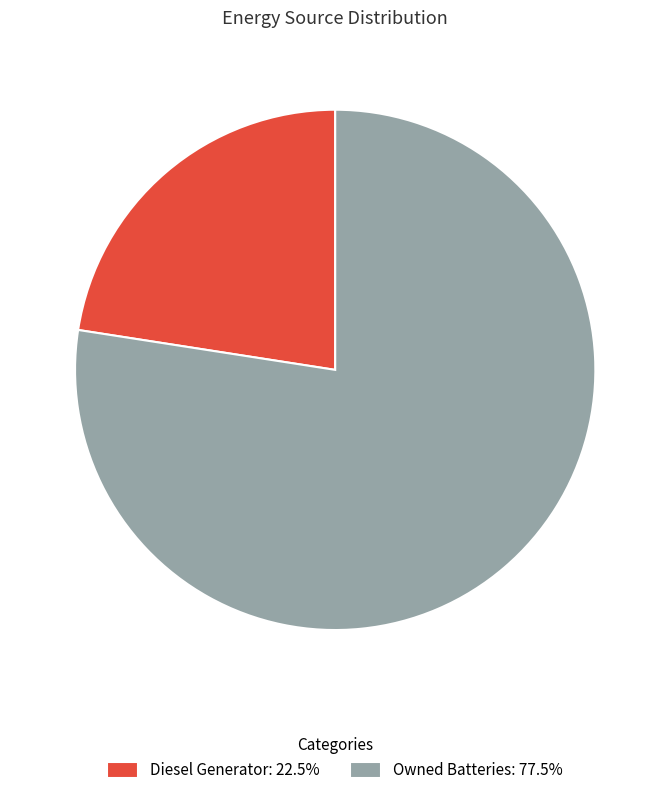

Approximately how many times larger is the value at Diesel Generator: 22.5% compared to Owned Batteries: 77.5%?

0.3